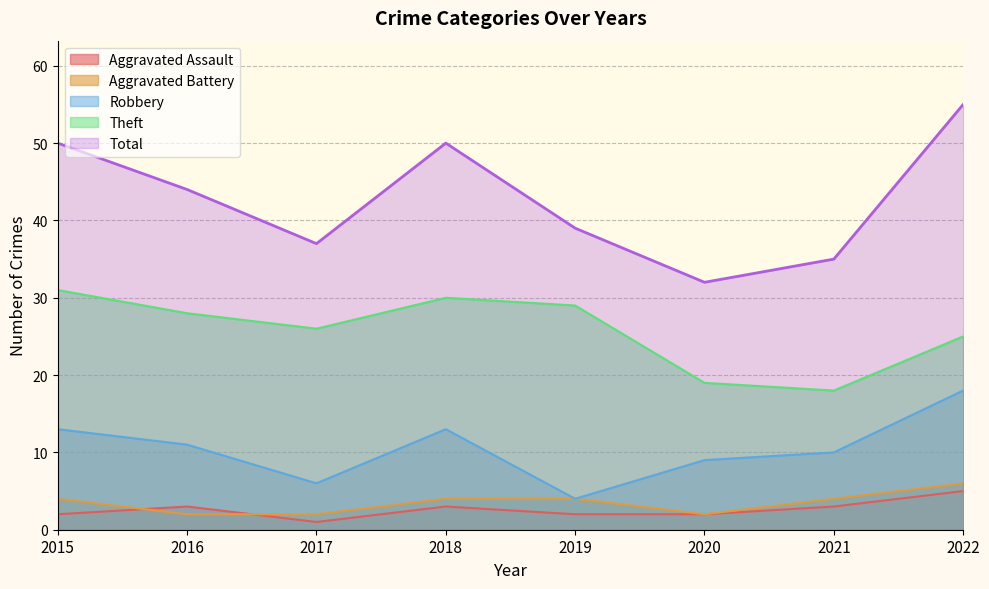

True or false: Theft and Robbery intersect in this chart.

False